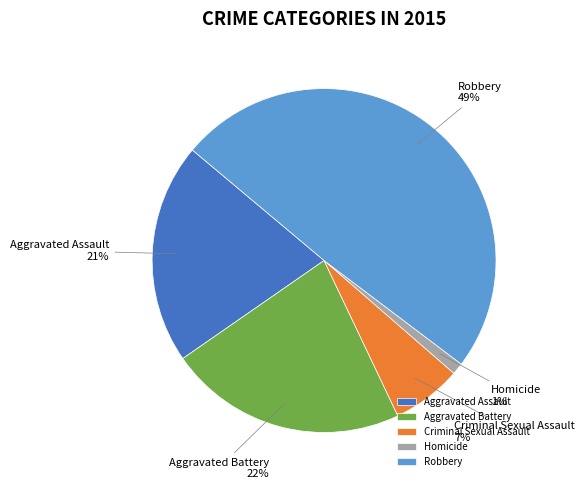

To the nearest percent, what is the difference between the largest and smallest slice percentages?

48%